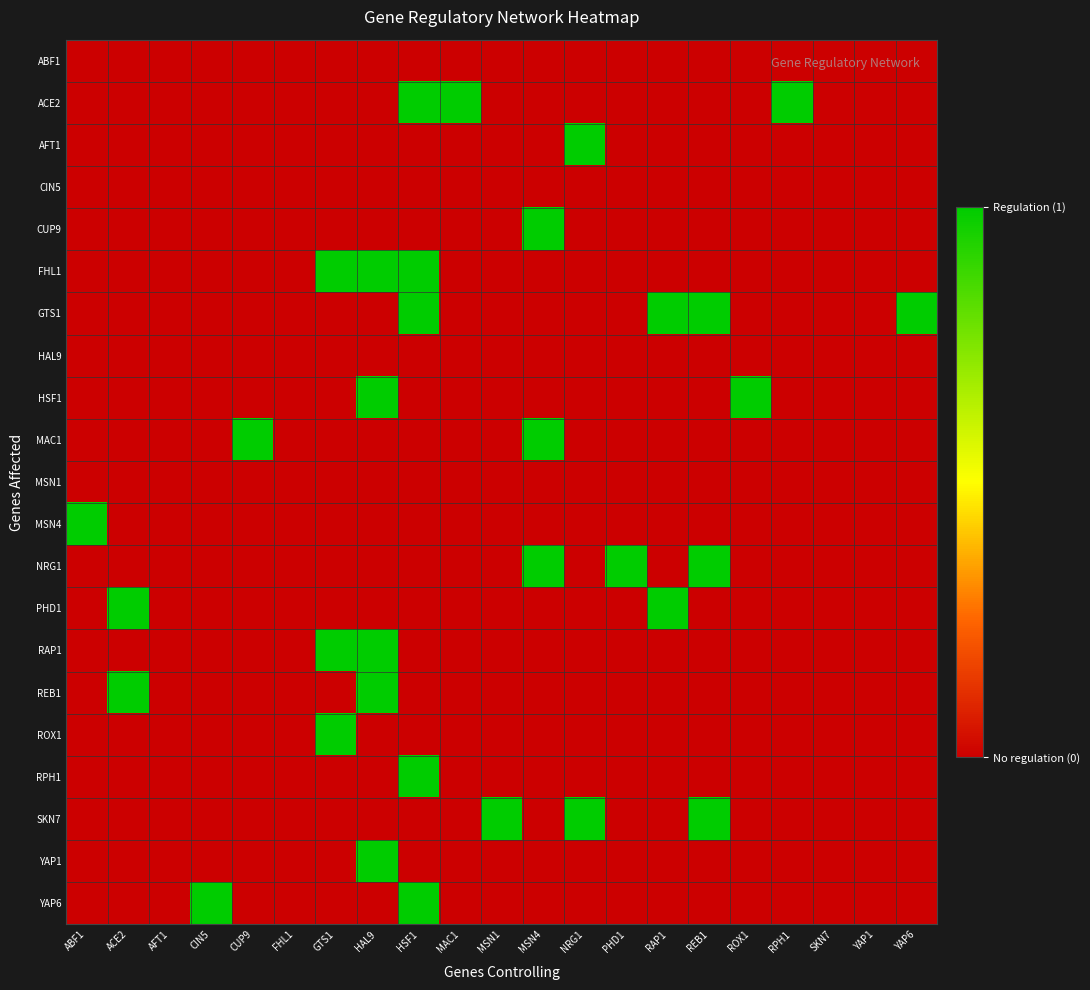

Which label corresponds to the smallest value in the chart?

ABF1